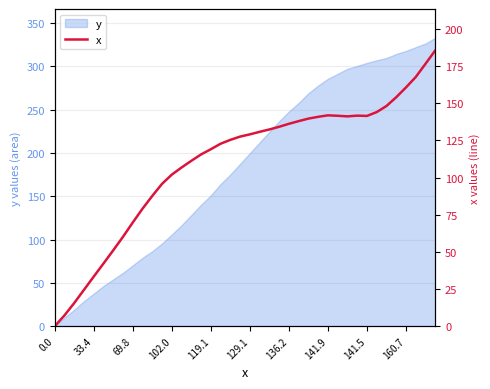

The value of y at 141.5 is 304.0. True or false?

True